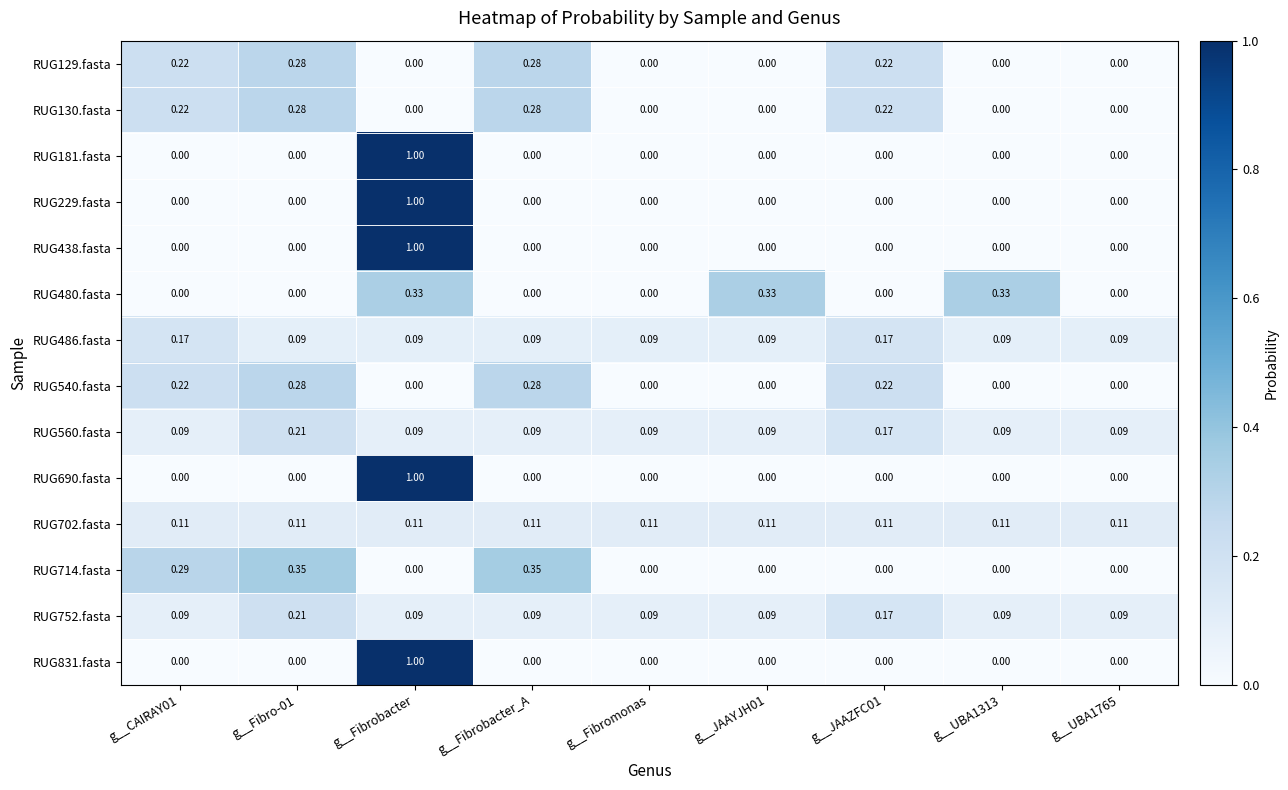

At which category is the sum across all series the highest?

g__Fibrobacter